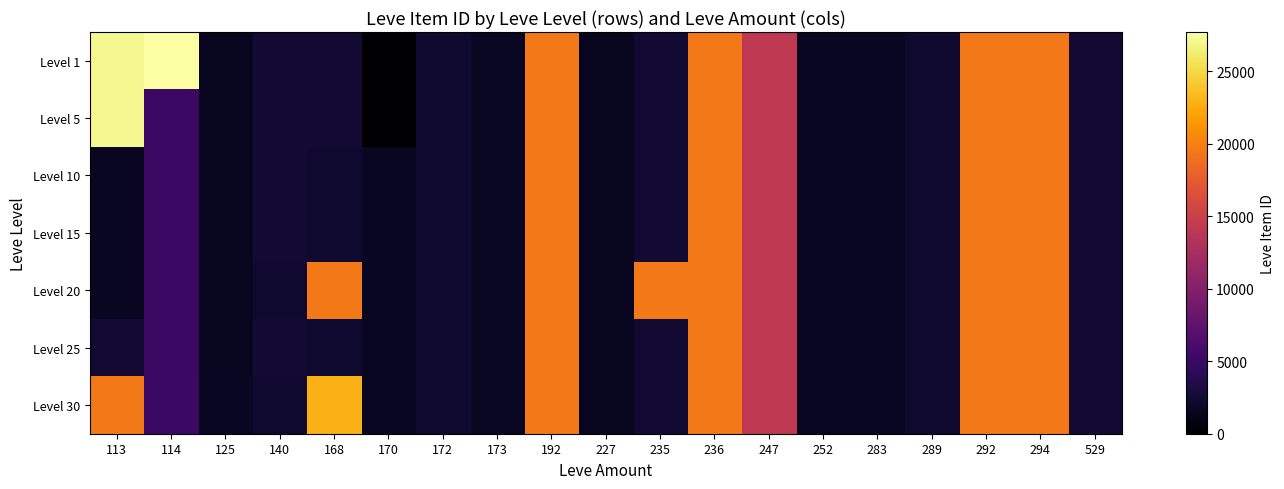

What is the total value across all series at 172?

16394